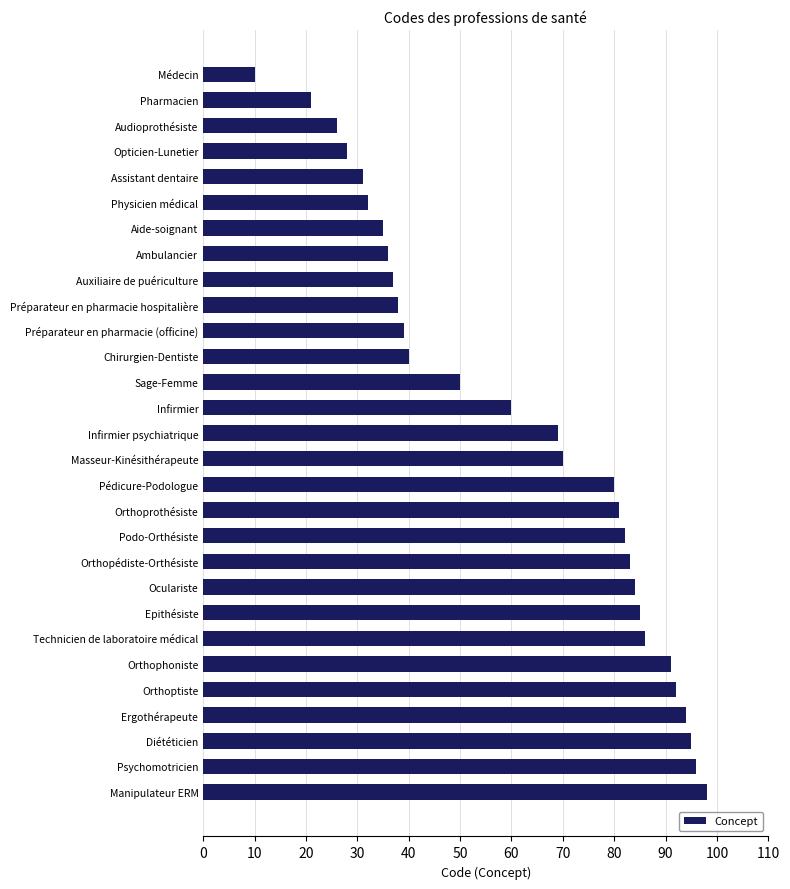

Reading top to bottom, extract all data points from this chart.

10	21	26	28	31	32	35	36	37	38	39	40	50	60	69	70	80	81	82	83	84	85	86	91	92	94	95	96	98